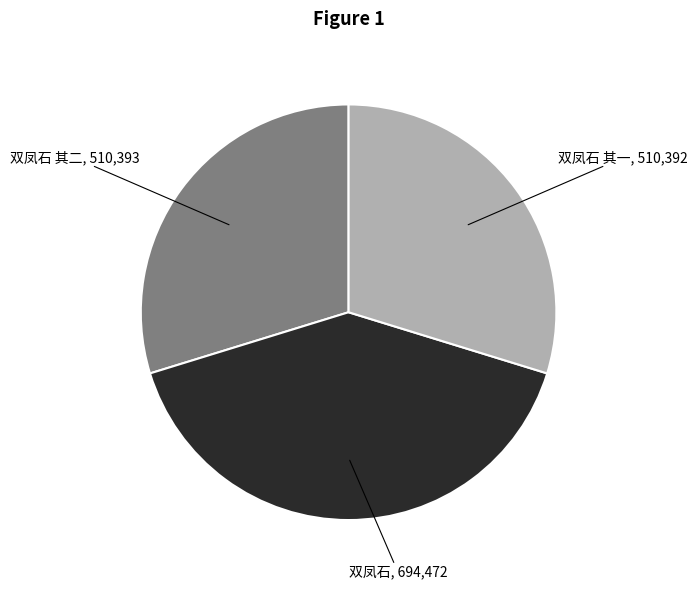

Combined, do 双凤石 其一 and 双凤石 account for over 50%?

Yes